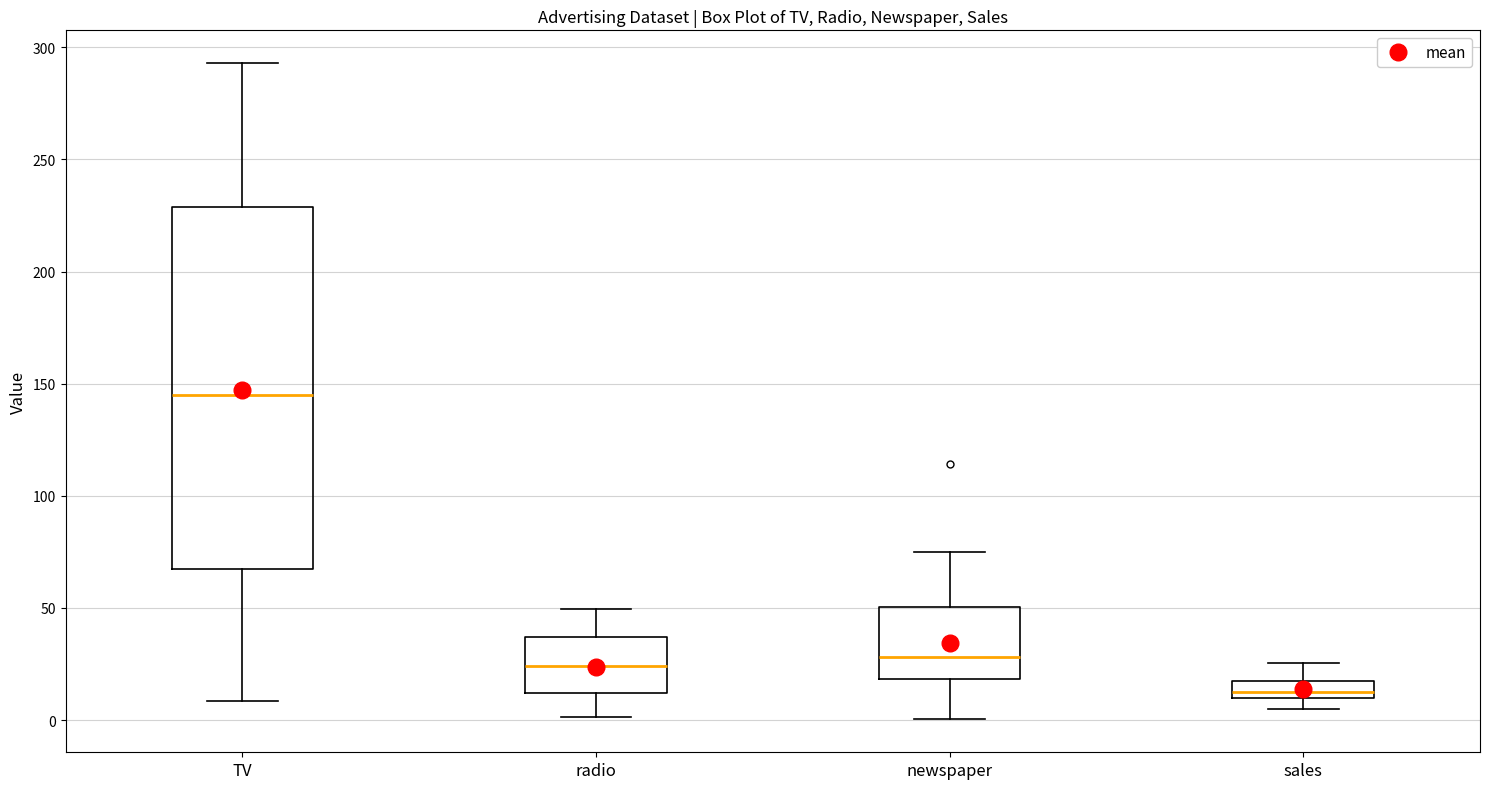

Where is the lower edge of the box for TV on the y-axis? The values are not printed on the chart, so give them approximately, as read against the axis.

65